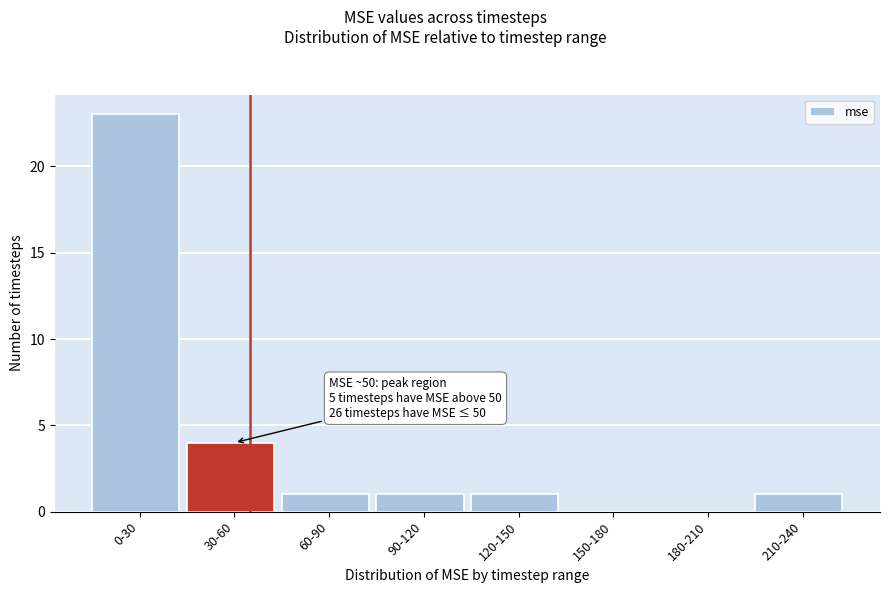

Reading left to right, transcribe all the data shown in this chart.

0-30=23	30-60=4	60-90=1	90-120=1	120-150=1	150-180=0	180-210=0	210-240=1